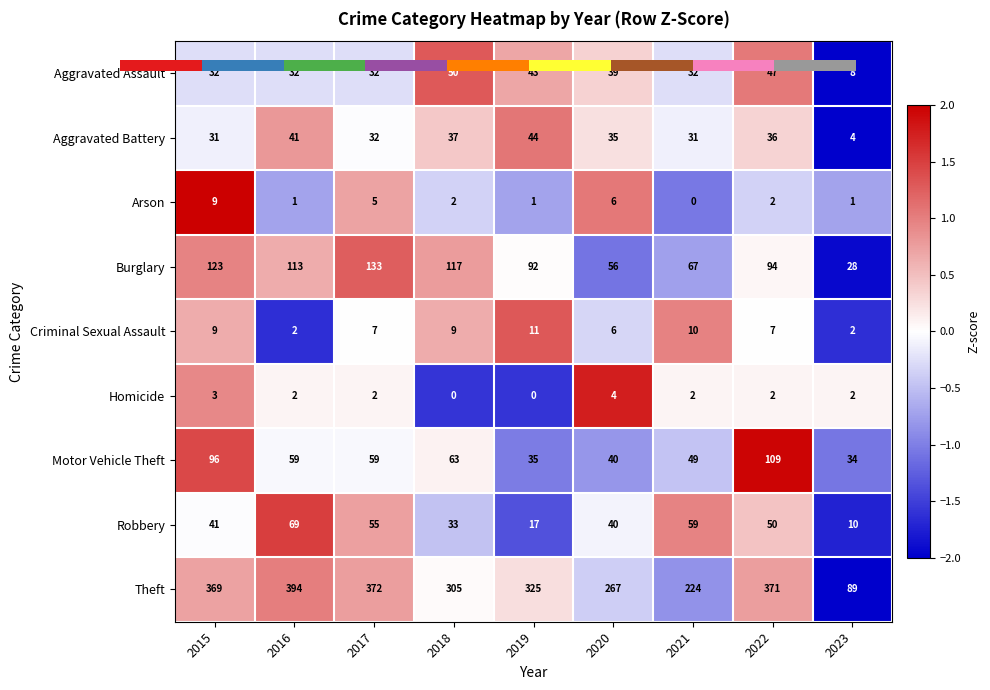

How many values in the Criminal Sexual Assault series exceed 0?

4